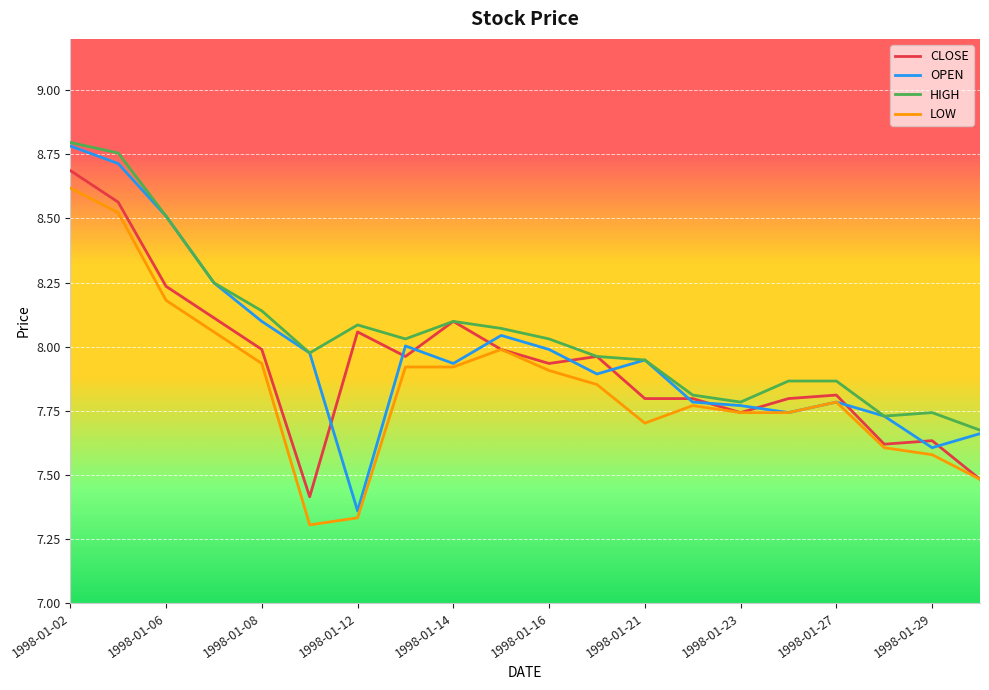

Rank the series by their average value, from highest to lowest.

HIGH, OPEN, CLOSE, LOW